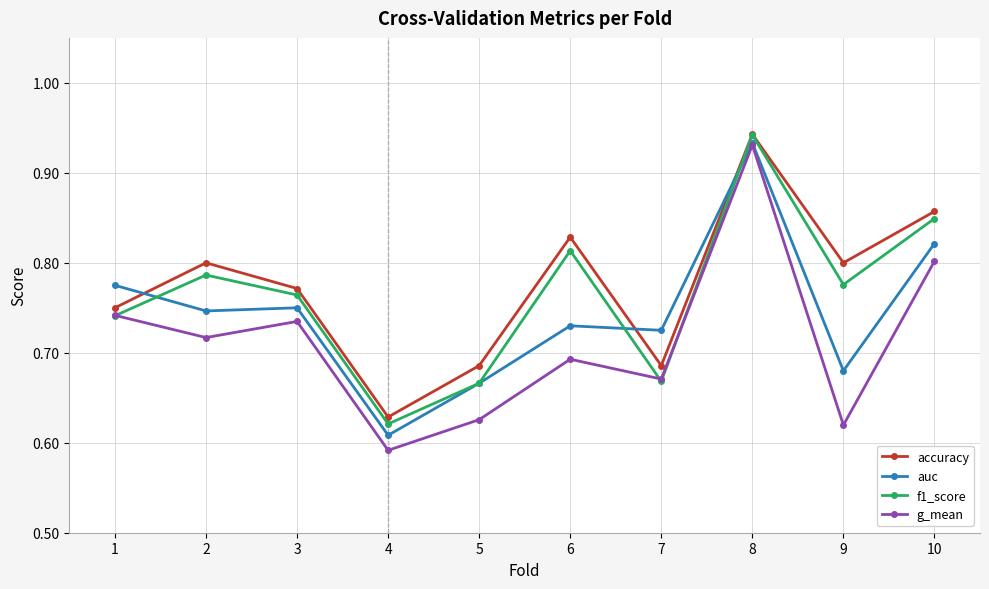

At which label is g_mean closest to 0?

4